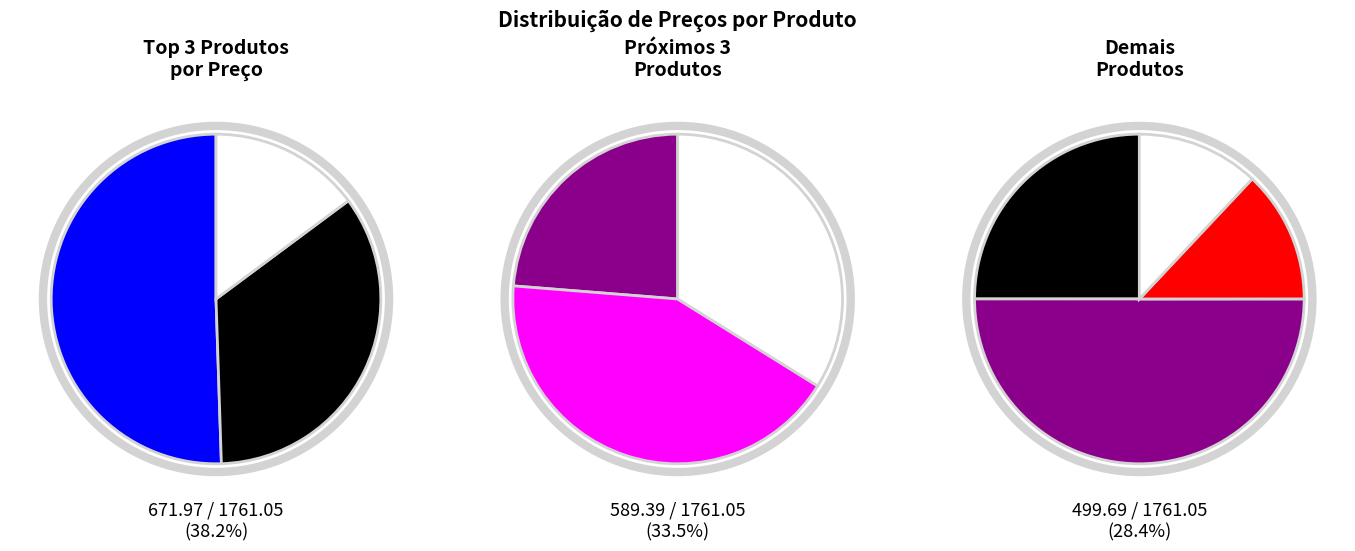

To the nearest percent, what is the difference between the Tenis Adidas Feminino and Sandalia Salto Vizzano slice percentages?

11%